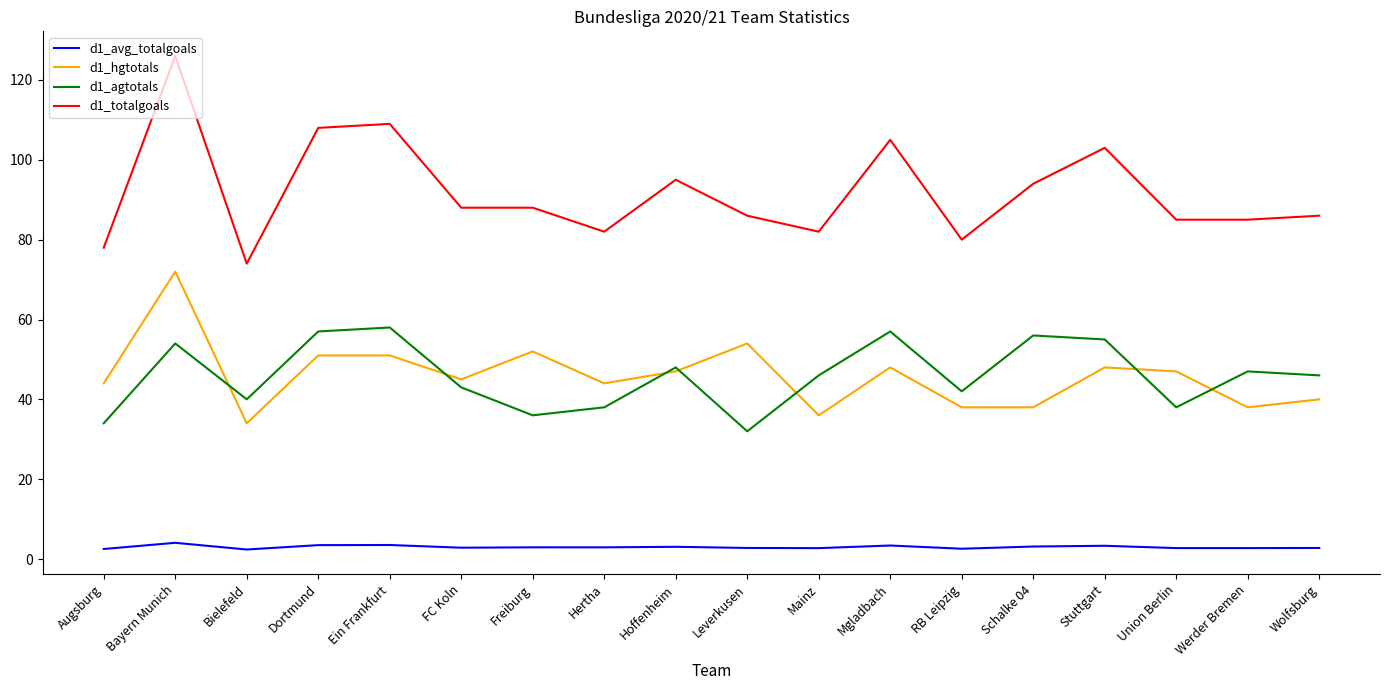

At which category is the sum across all series the highest?

Bayern Munich